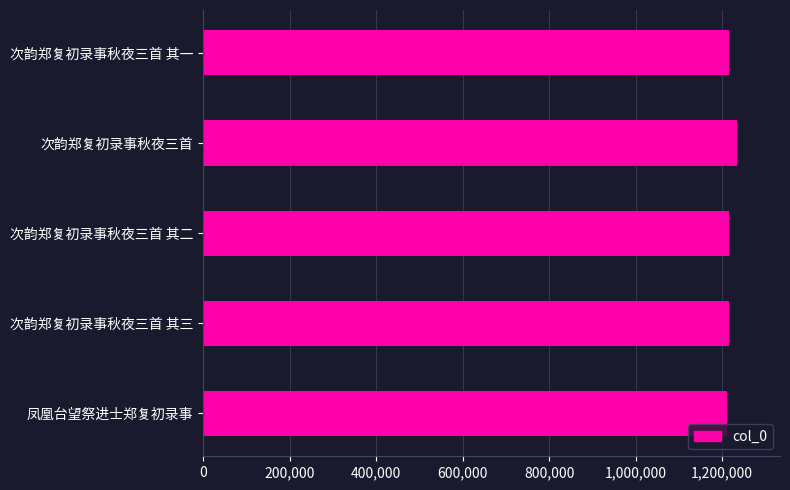

Approximately how many times larger is the value at 次韵郑复初录事秋夜三首 其一 compared to 次韵郑复初录事秋夜三首?

1.0